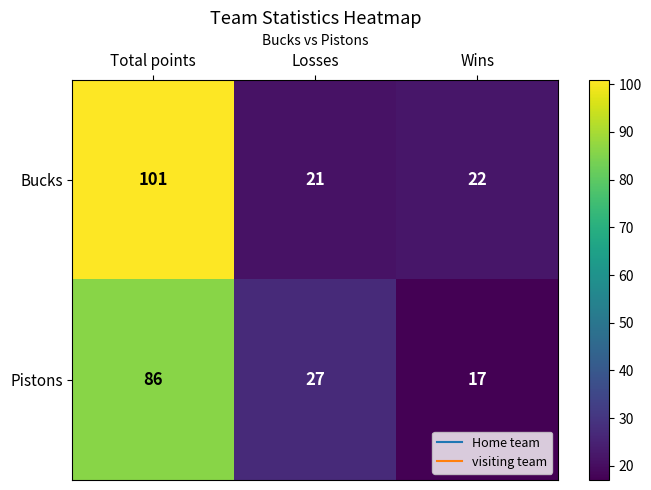

How many distinct data groups are displayed?

2